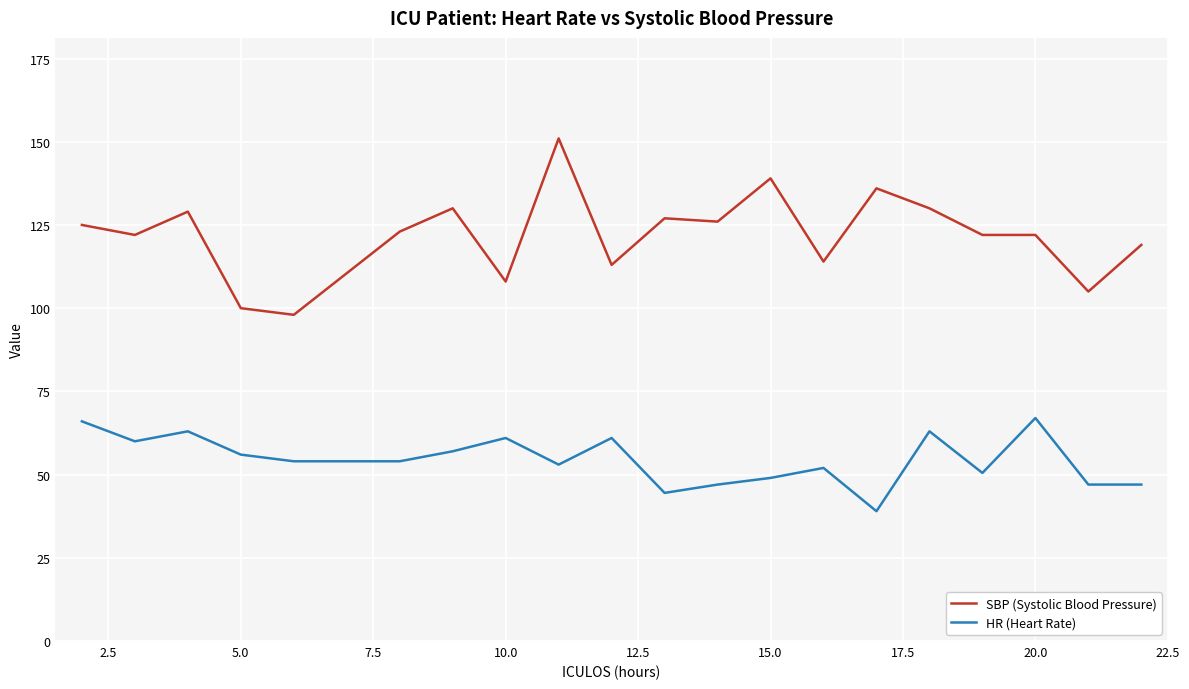

Which series has the largest total across all categories?

SBP (Systolic Blood Pressure)